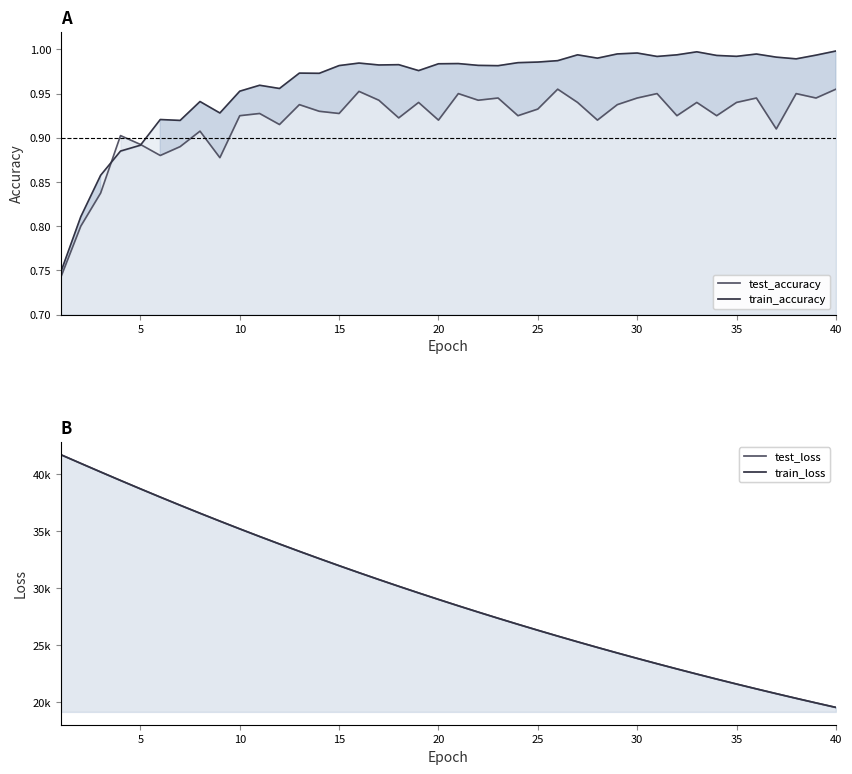

The test_accuracy series shows 0.9 at 23. True or false?

True